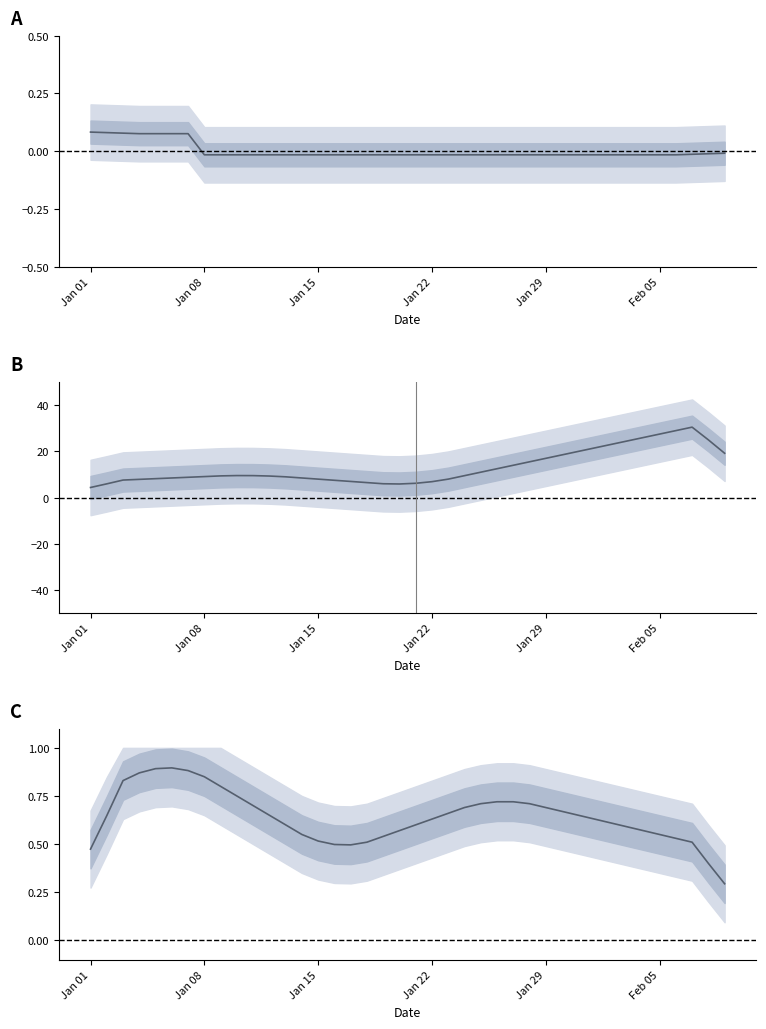

The value at 34 is 0.2. True or false?

False